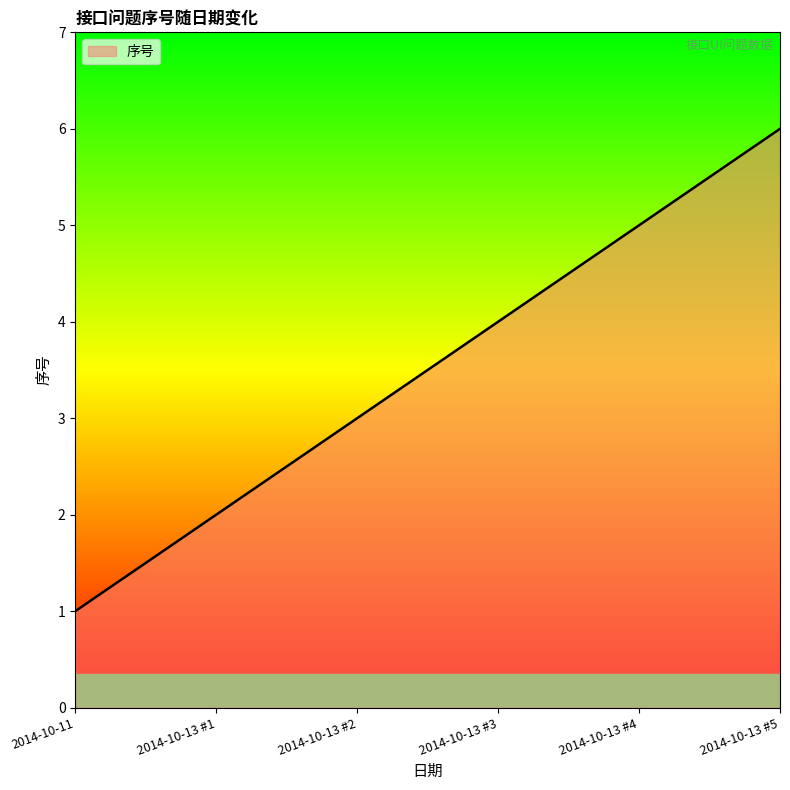

What is the change in value from 2014-10-13 #3 to 2014-10-13 #4?

+1